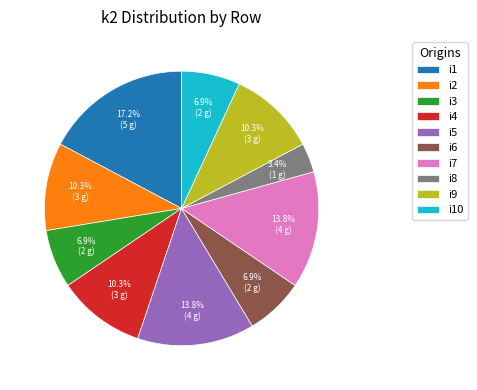

To the nearest percent, what portion does i1 represent?

17%